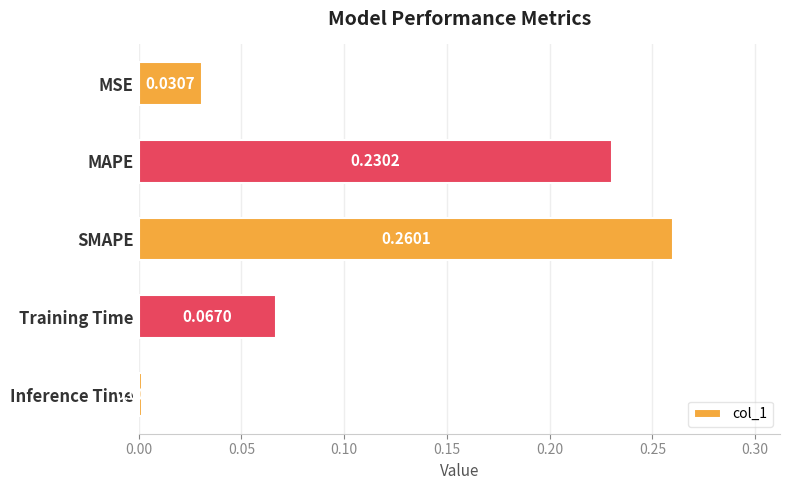

Rank the categories by value from lowest to highest.

Inference Time, MSE, Training Time, MAPE, SMAPE